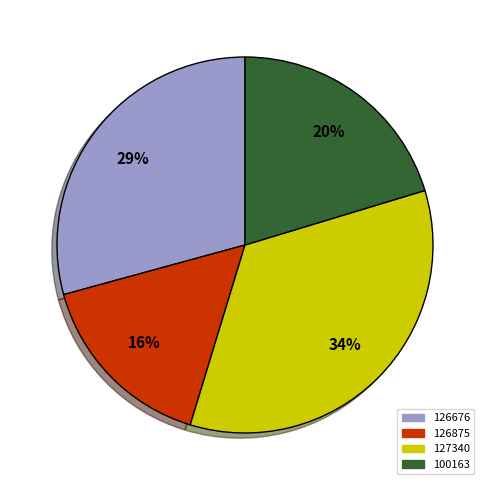

To the nearest percent, what is the difference between the largest and smallest slice percentages?

18%